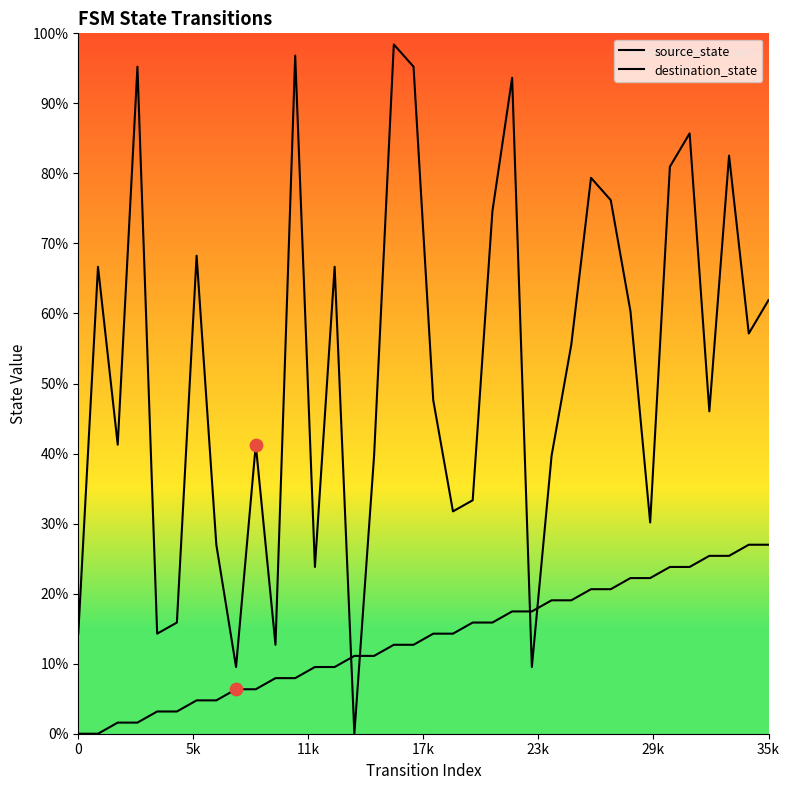

What is the total value across all series at 25?

74.6